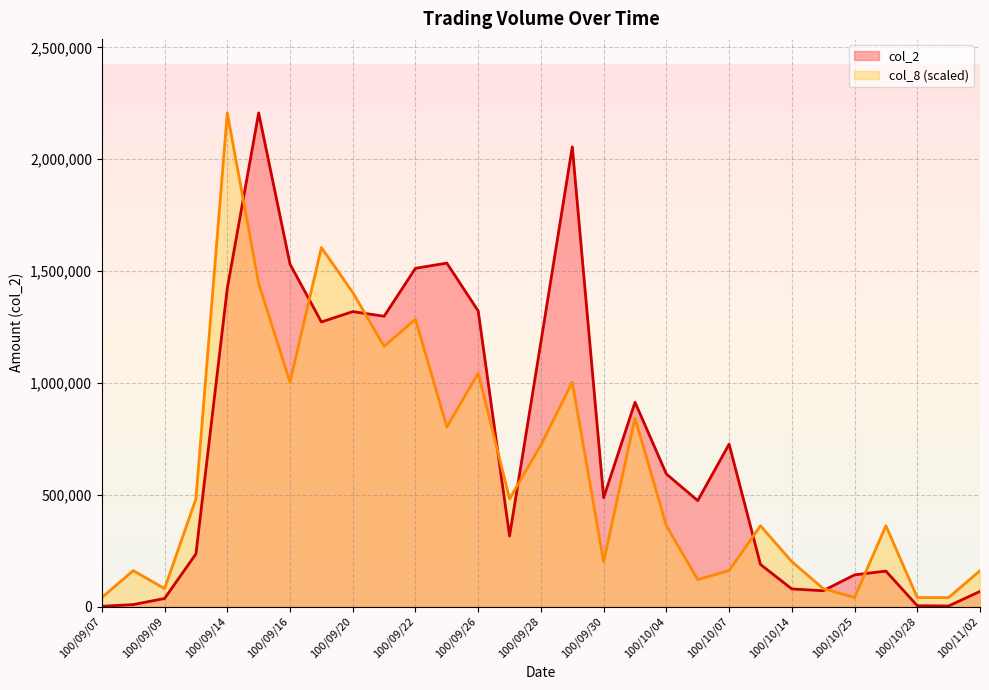

After their last crossing, which series has the higher values: col_2 or col_8?

col_8